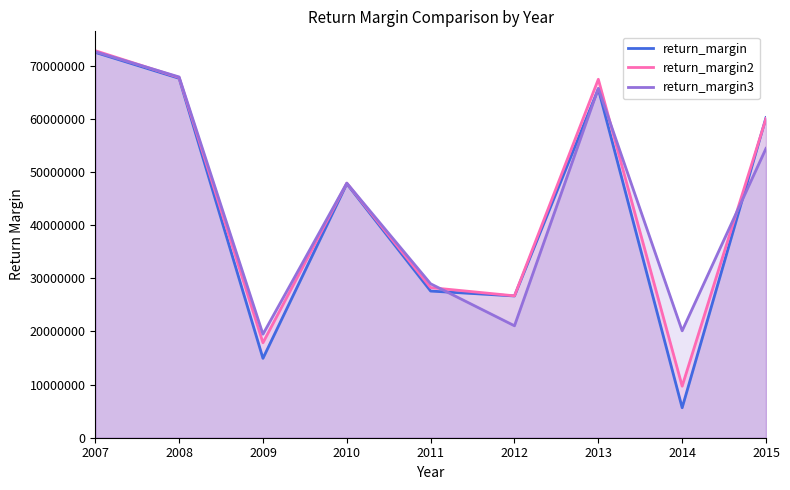

Which series has the largest total across all categories?

return_margin2